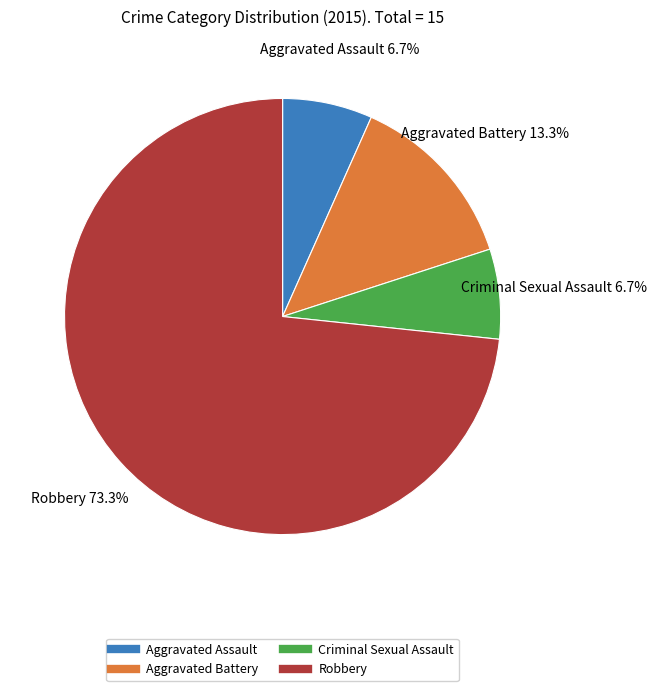

The Robbery slice represents 73% of the pie. True or false?

True